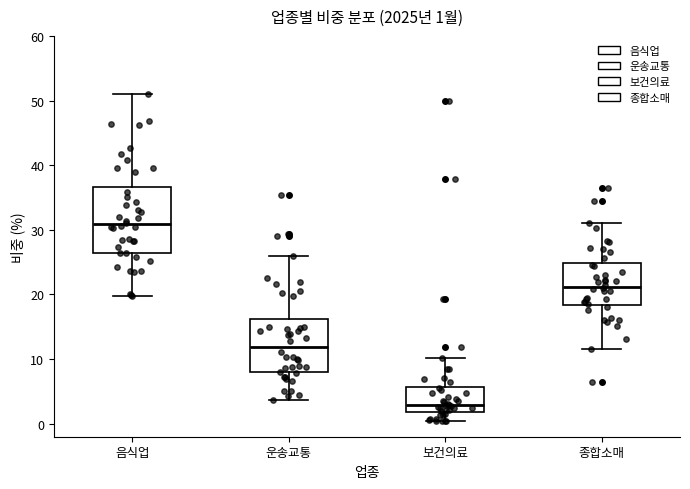

Which box has the highest median line?

음식업